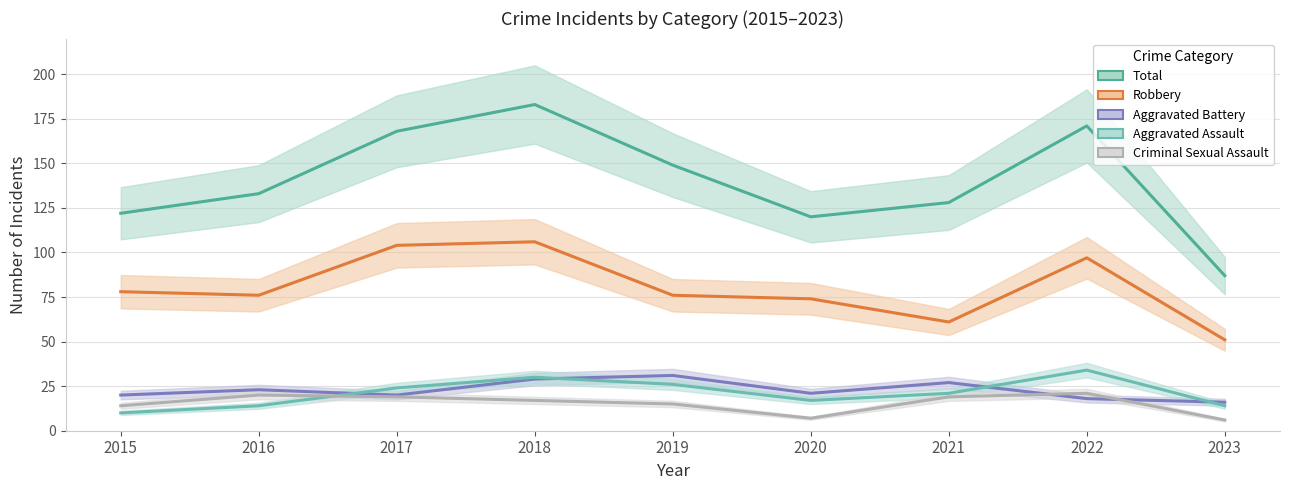

Reading left to right, list all the values displayed in this chart.

Total: 2015=122	2016=133	2017=168	2018=183	2019=149	2020=120	2021=128	2022=171	2023=87
Robbery: 2015=78	2016=76	2017=104	2018=106	2019=76	2020=74	2021=61	2022=97	2023=51
Aggravated Battery: 2015=20	2016=23	2017=20	2018=29	2019=31	2020=21	2021=27	2022=18	2023=16
Aggravated Assault: 2015=10	2016=14	2017=24	2018=30	2019=26	2020=17	2021=21	2022=34	2023=14
Criminal Sexual Assault: 2015=14	2016=20	2017=19	2018=17	2019=15	2020=7	2021=19	2022=21	2023=6